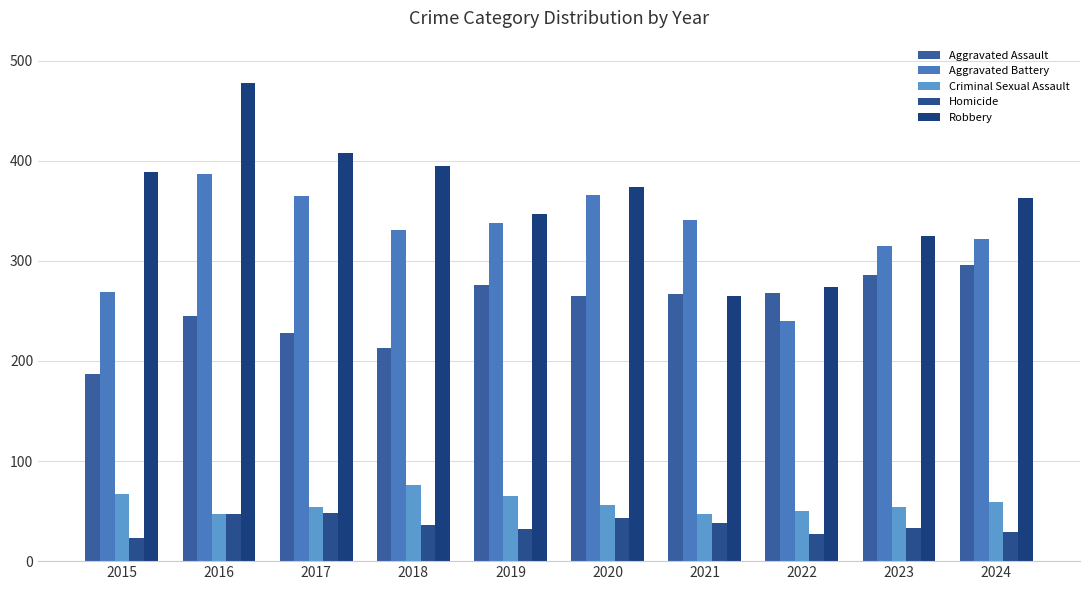

Reading right to left, list all the values displayed in this chart.

Aggravated Assault: 2024=296	2023=286	2022=268	2021=267	2020=265	2019=276	2018=213	2017=228	2016=245	2015=187
Aggravated Battery: 2024=322	2023=315	2022=240	2021=341	2020=366	2019=338	2018=331	2017=365	2016=387	2015=269
Criminal Sexual Assault: 2024=59	2023=54	2022=50	2021=47	2020=56	2019=65	2018=76	2017=54	2016=47	2015=67
Homicide: 2024=29	2023=33	2022=27	2021=38	2020=43	2019=32	2018=36	2017=48	2016=47	2015=23
Robbery: 2024=363	2023=325	2022=274	2021=265	2020=374	2019=347	2018=395	2017=408	2016=478	2015=389